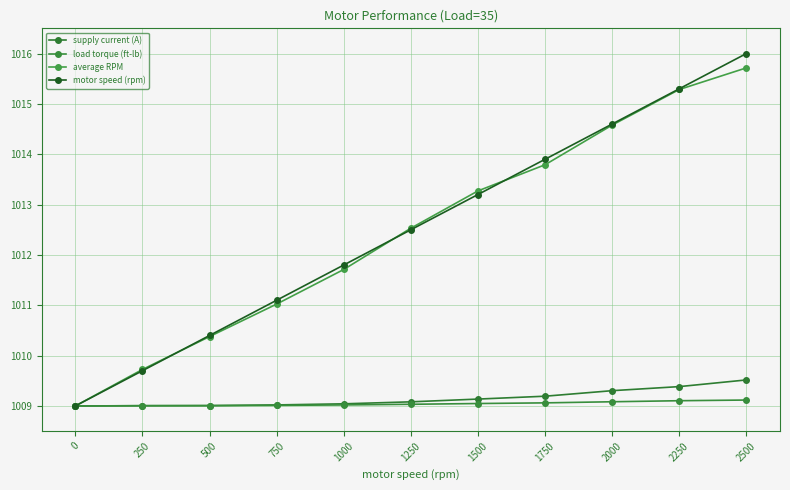

Does the chart display data point markers on the line(s)?

Yes